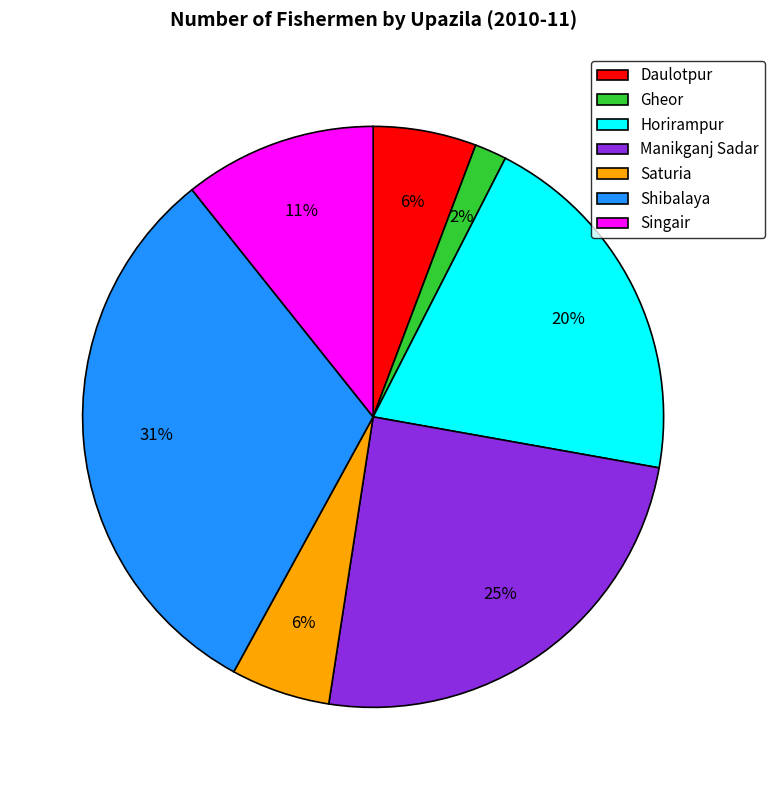

Is the sum of Shibalaya and Manikganj Sadar greater than half?

Yes